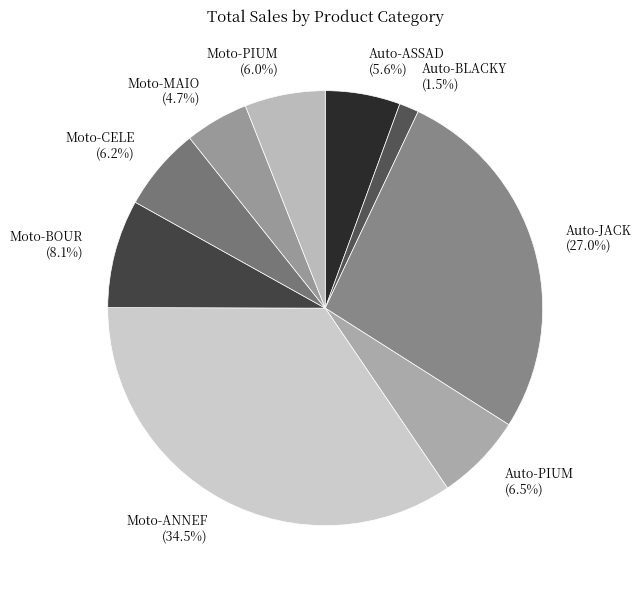

The Moto-BOUR slice represents 8% of the pie. True or false?

True